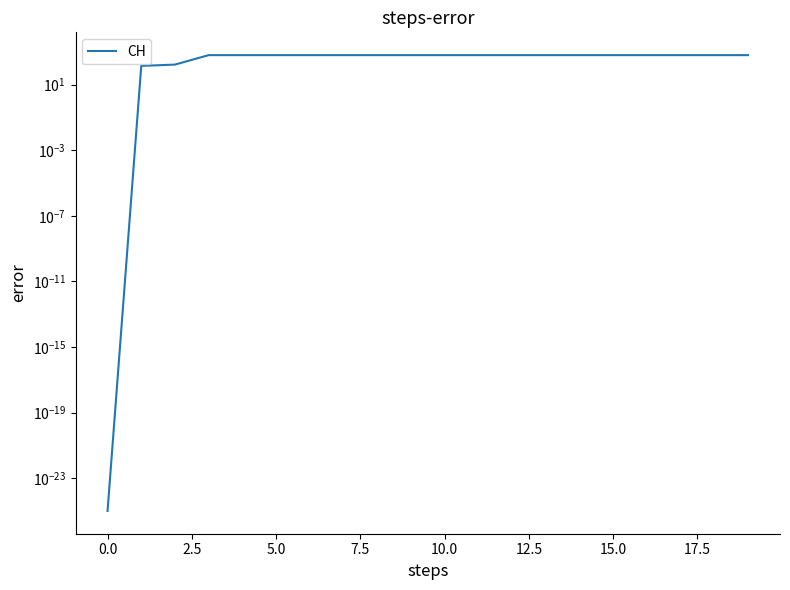

Is this an area chart (filled region under the line)?

No